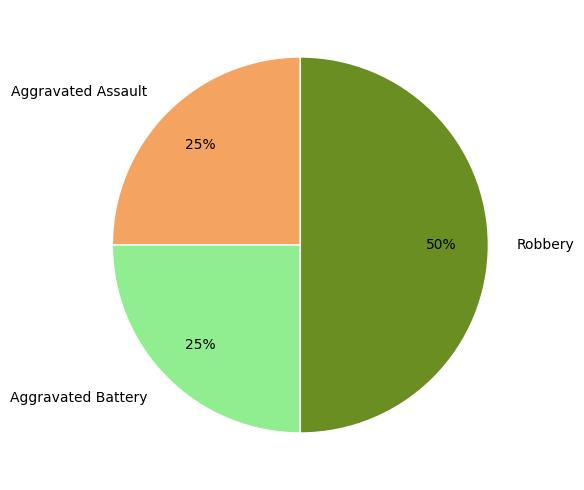

Which has a higher value, Aggravated Assault or Robbery?

Robbery